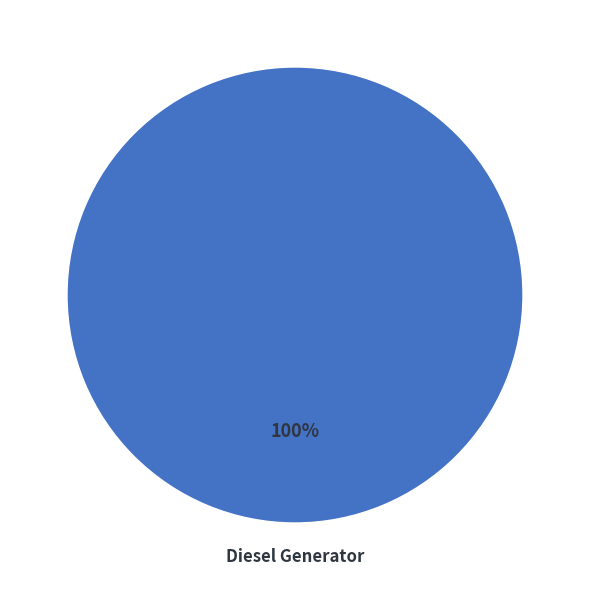

How many segments does this pie chart have?

1